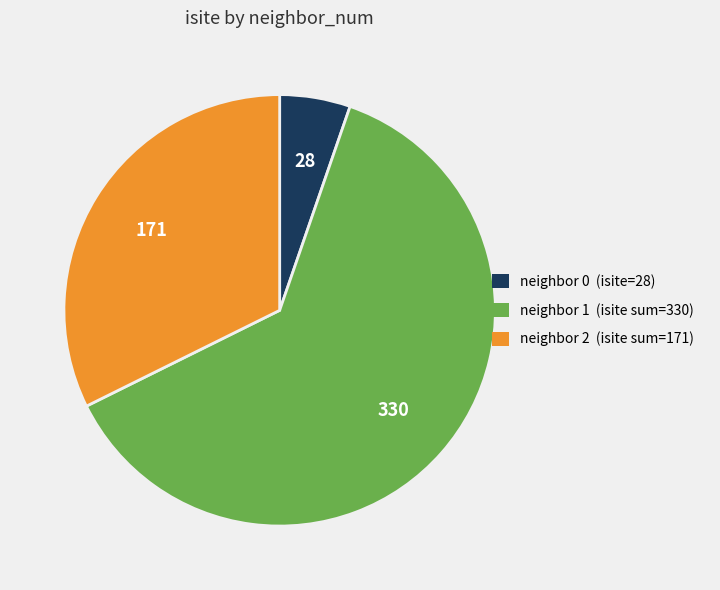

Is there any slice that represents more than half of the pie?

Yes